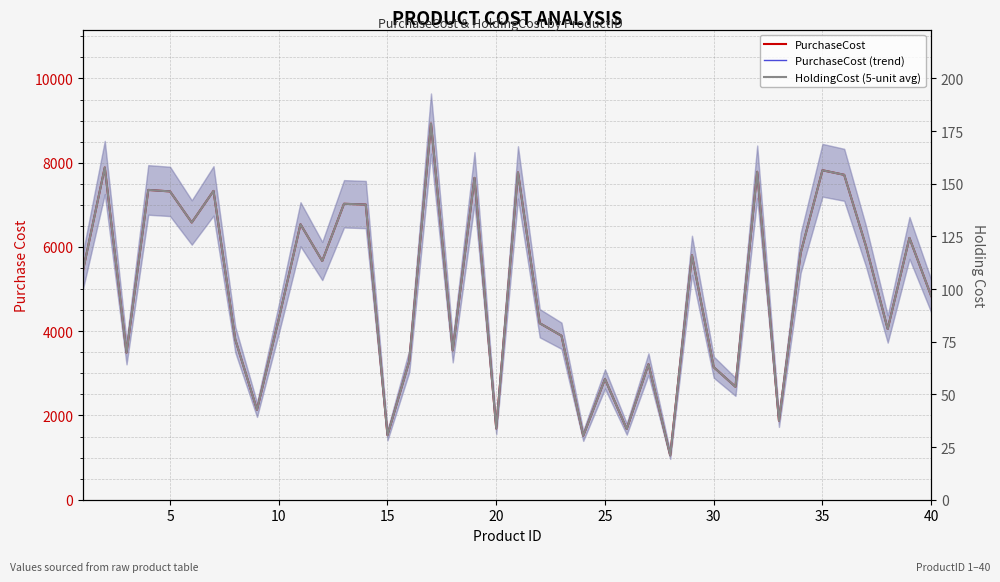

True or false: PurchaseCost (trend) and PurchaseCost intersect in this chart.

False